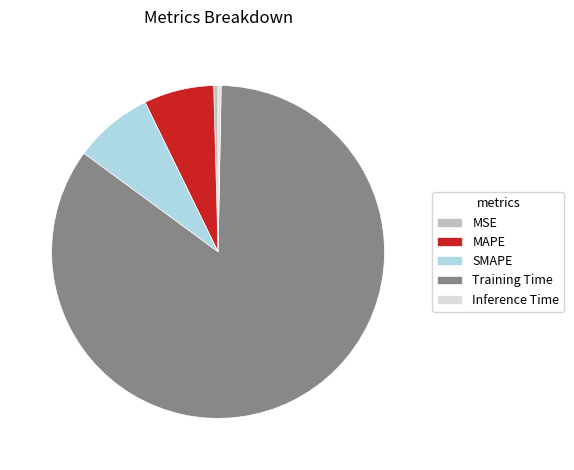

Which has a higher value, MAPE or Training Time?

Training Time